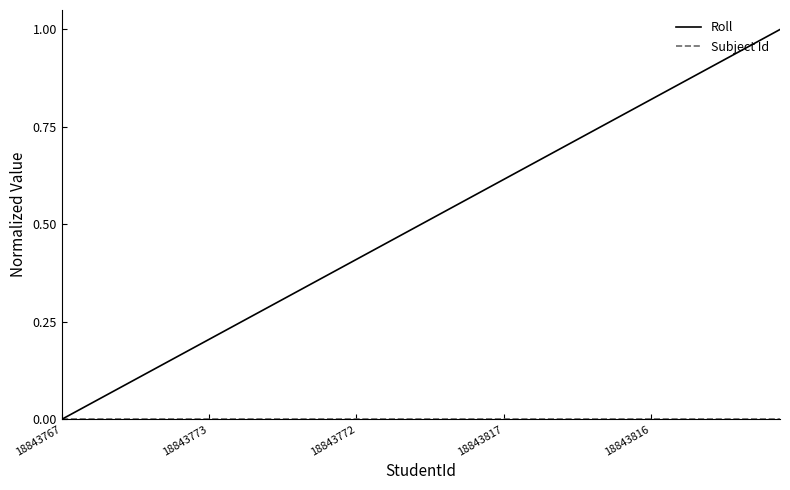

Which series has the largest range (max minus min)?

Roll